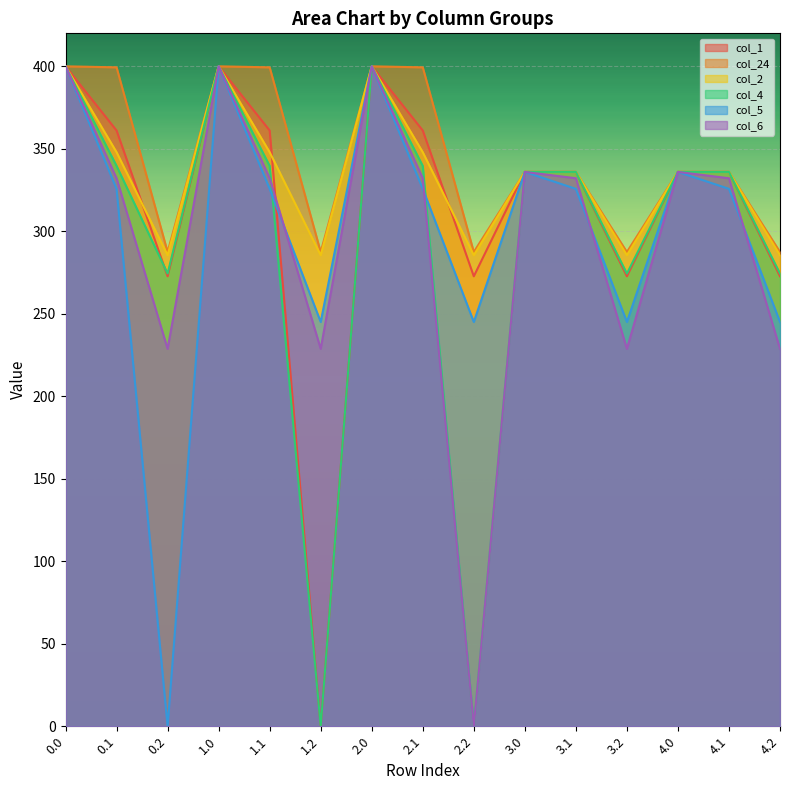

The value of col_6 at 4.0 is 336.0. True or false?

True